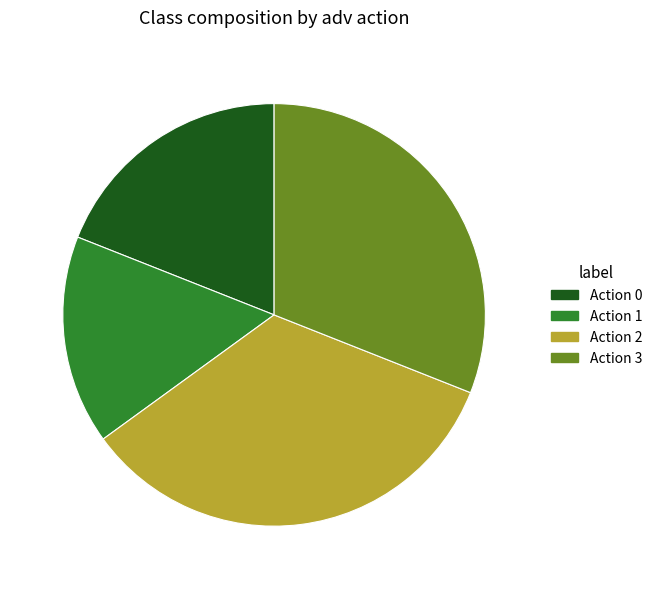

Is the sum of Action 2 and Action 3 greater than half?

Yes